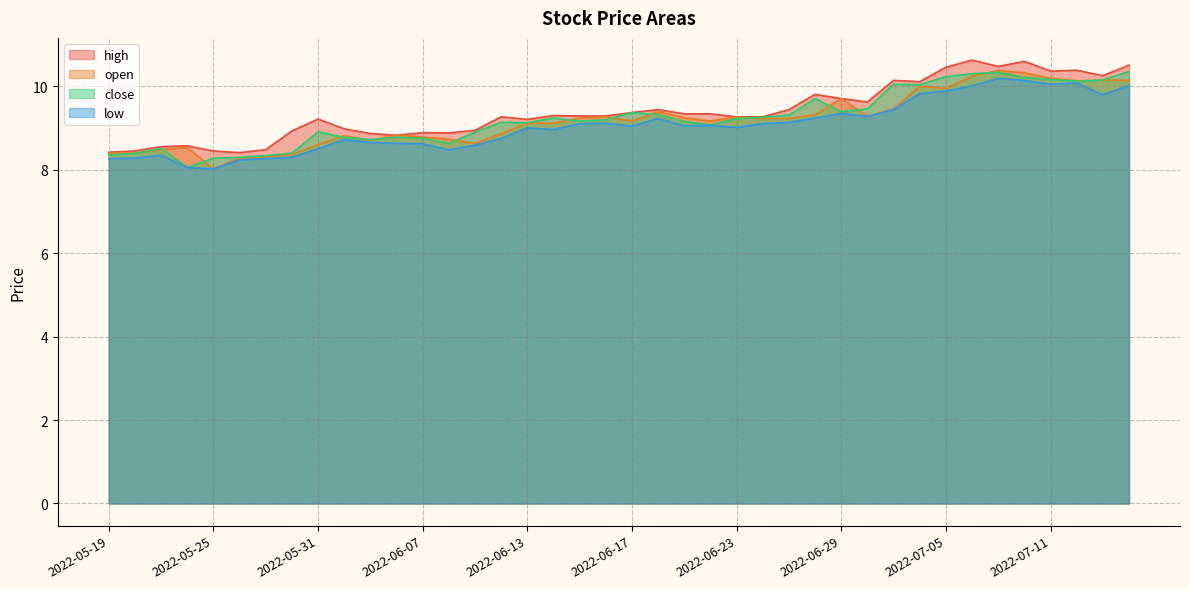

How many lines are shown in the chart?

4